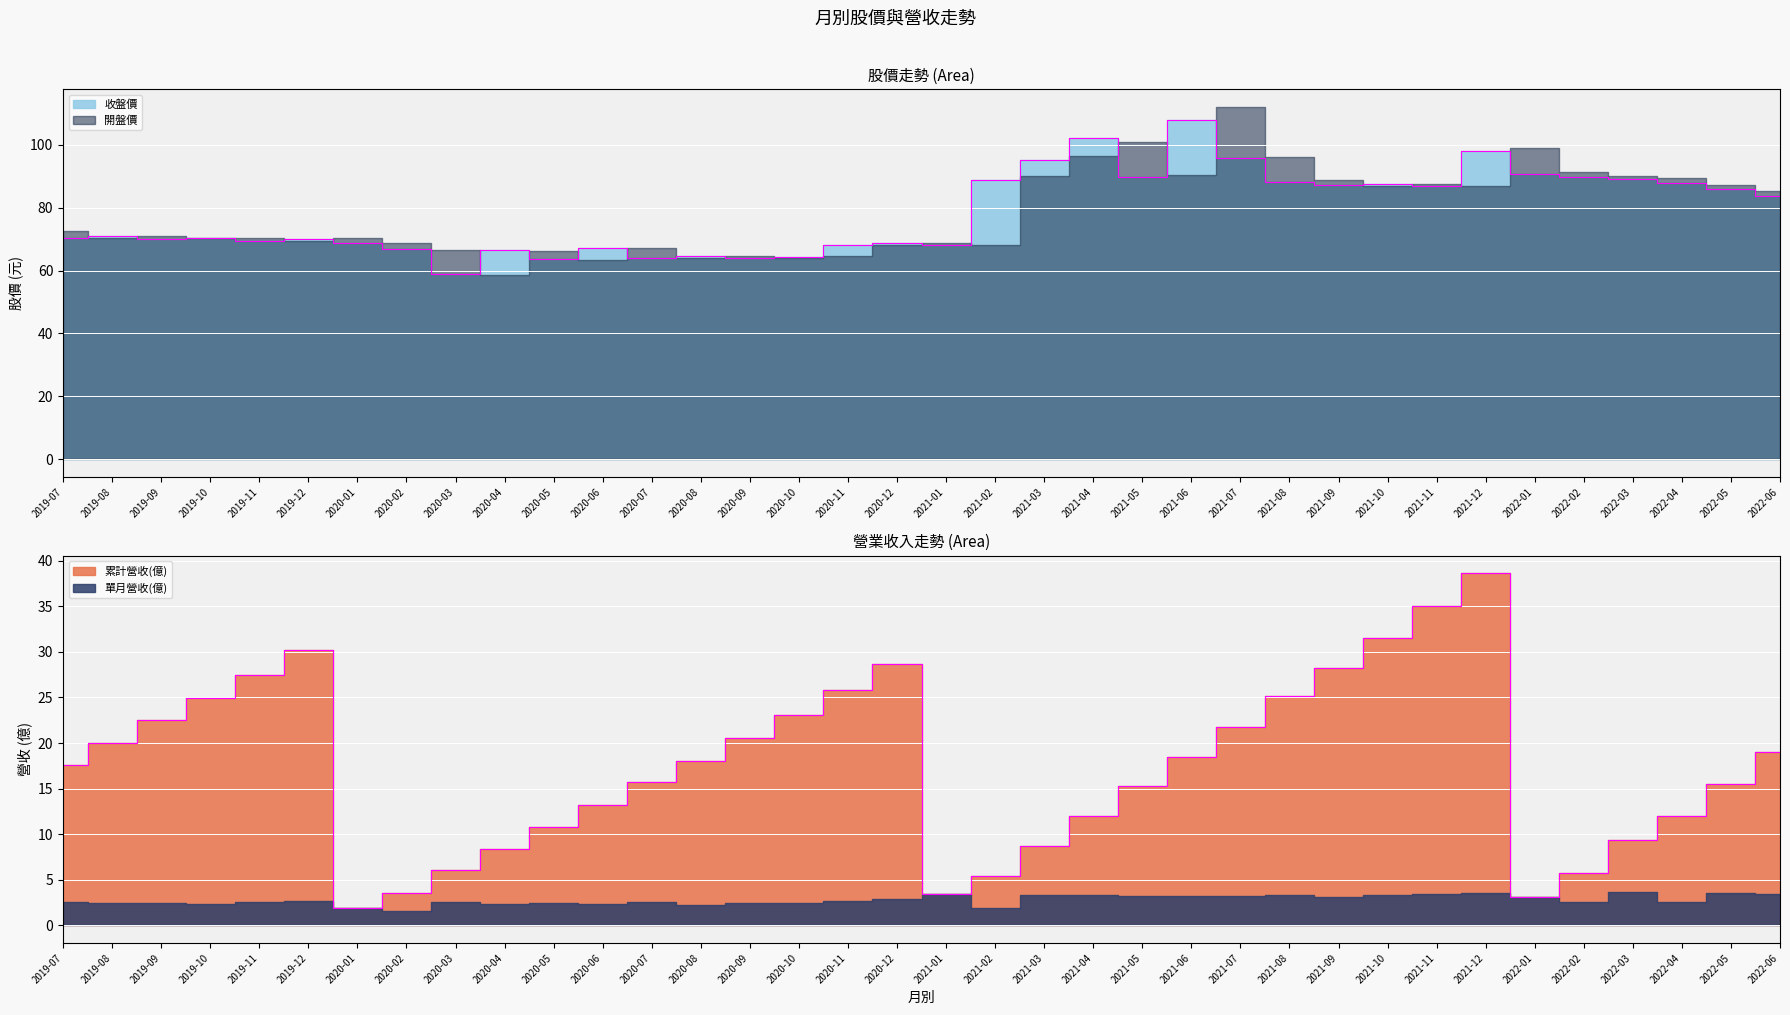

What is the sum of all 累計營收(col_10) values?

627.2